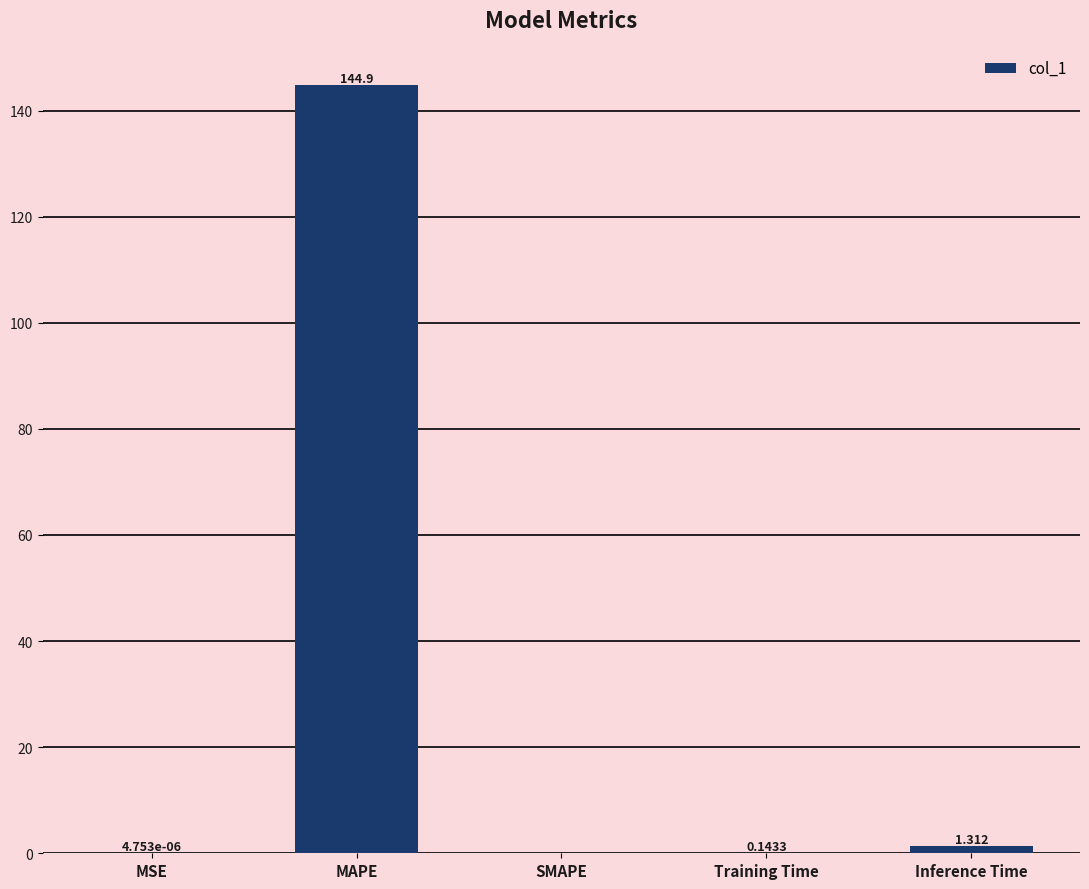

True or false: the data shows 42.7 at MAPE.

False